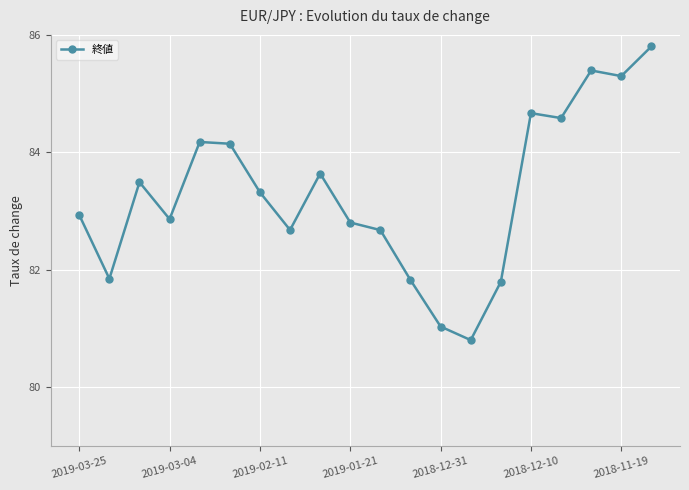

What is the maximum value shown in the chart?

85.8